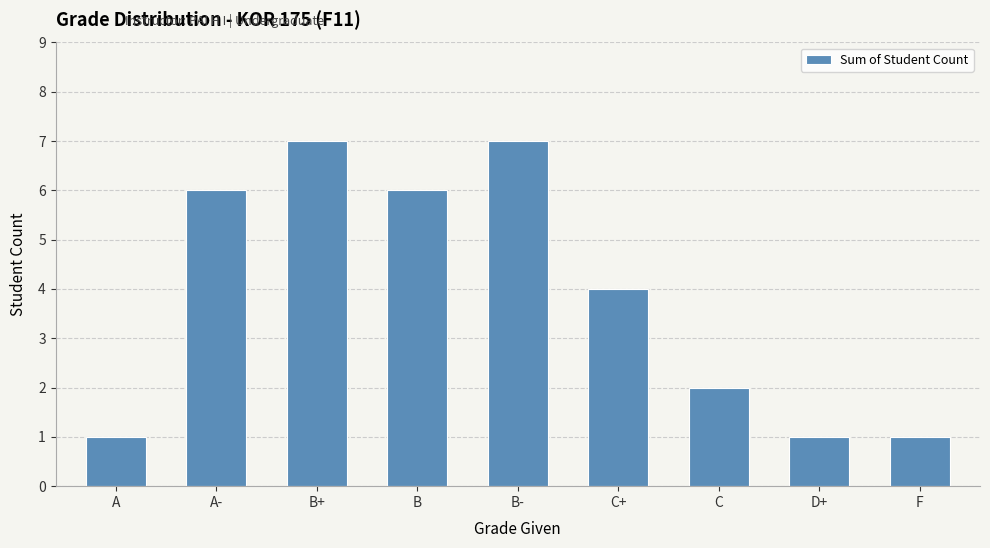

Reading right to left, transcribe all the data shown in this chart.

F=1	D+=1	C=2	C+=4	B-=7	B=6	B+=7	A-=6	A=1